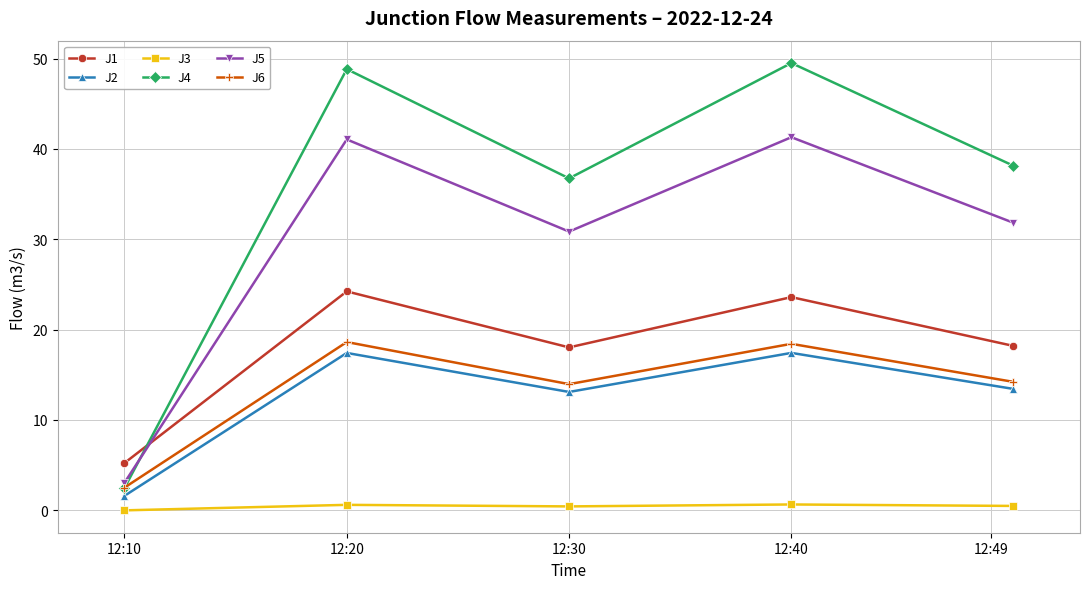

Which series has the largest total across all categories?

J4